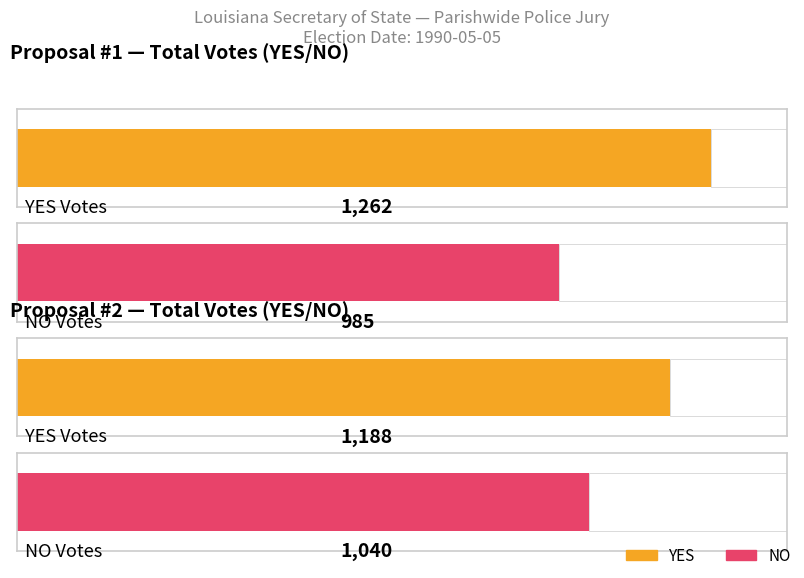

At which category is the sum across all series the highest?

Prop. #1